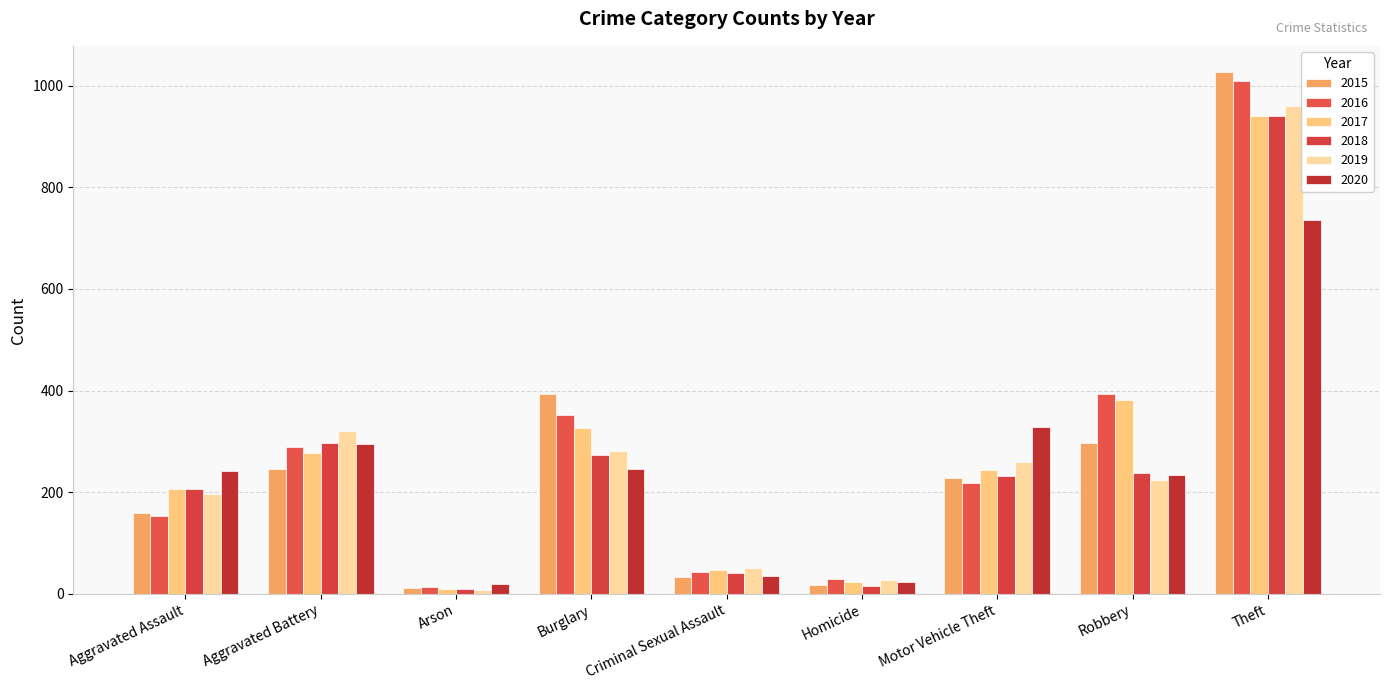

List the labels in order of 2018 value, smallest first.

Arson, Homicide, Criminal Sexual Assault, Aggravated Assault, Motor Vehicle Theft, Robbery, Burglary, Aggravated Battery, Theft